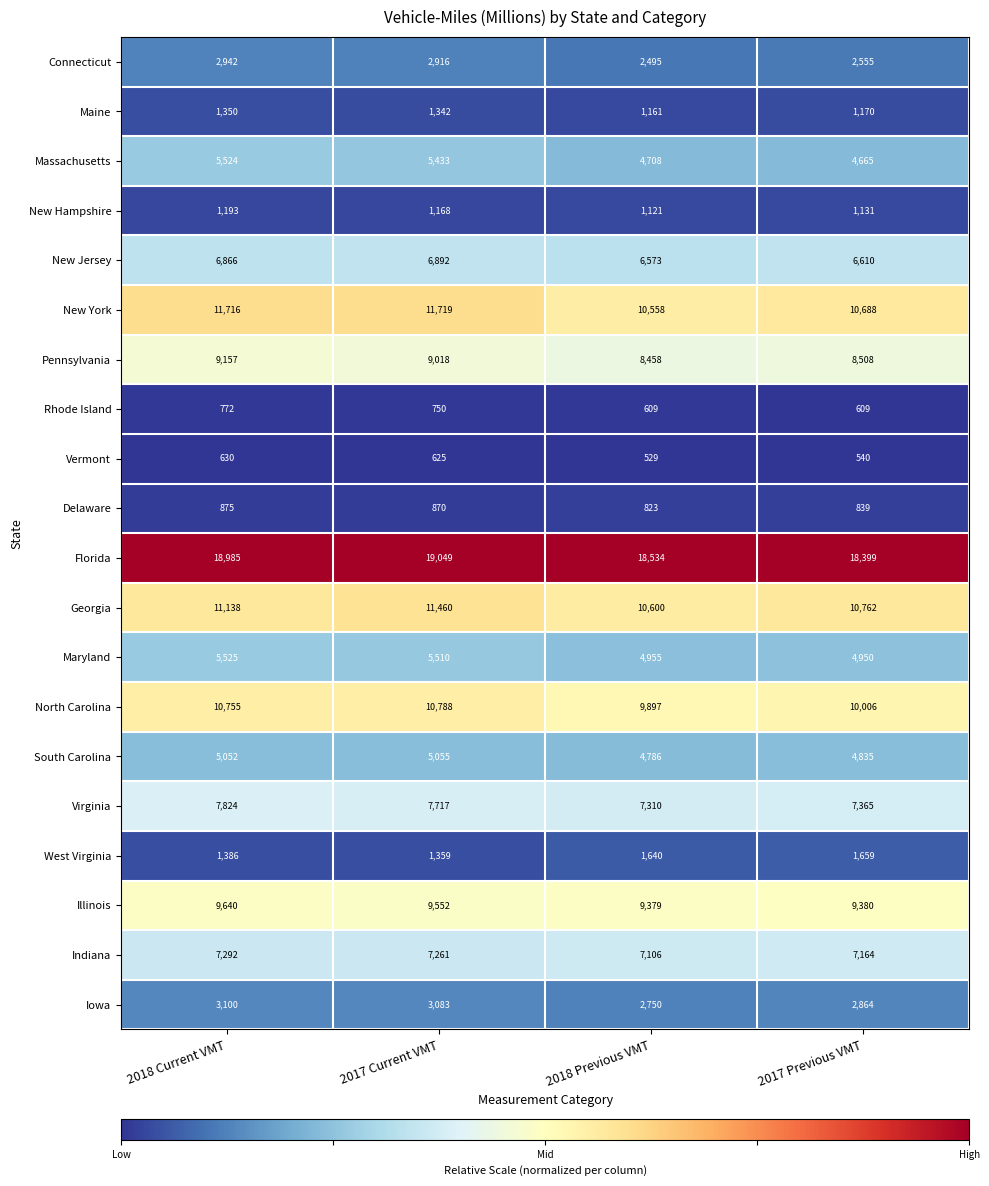

At 2018 Previous VMT, list the series in order from smallest to largest.

Vermont, Rhode Island, Delaware, New Hampshire, Maine, West Virginia, Connecticut, Iowa, Massachusetts, South Carolina, Maryland, New Jersey, Indiana, Virginia, Pennsylvania, Illinois, North Carolina, New York, Georgia, Florida